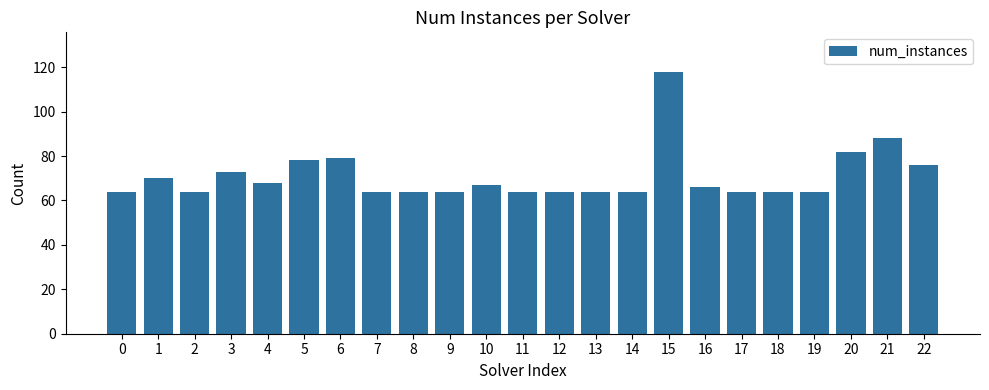

At which label is the value closest to 91?

21